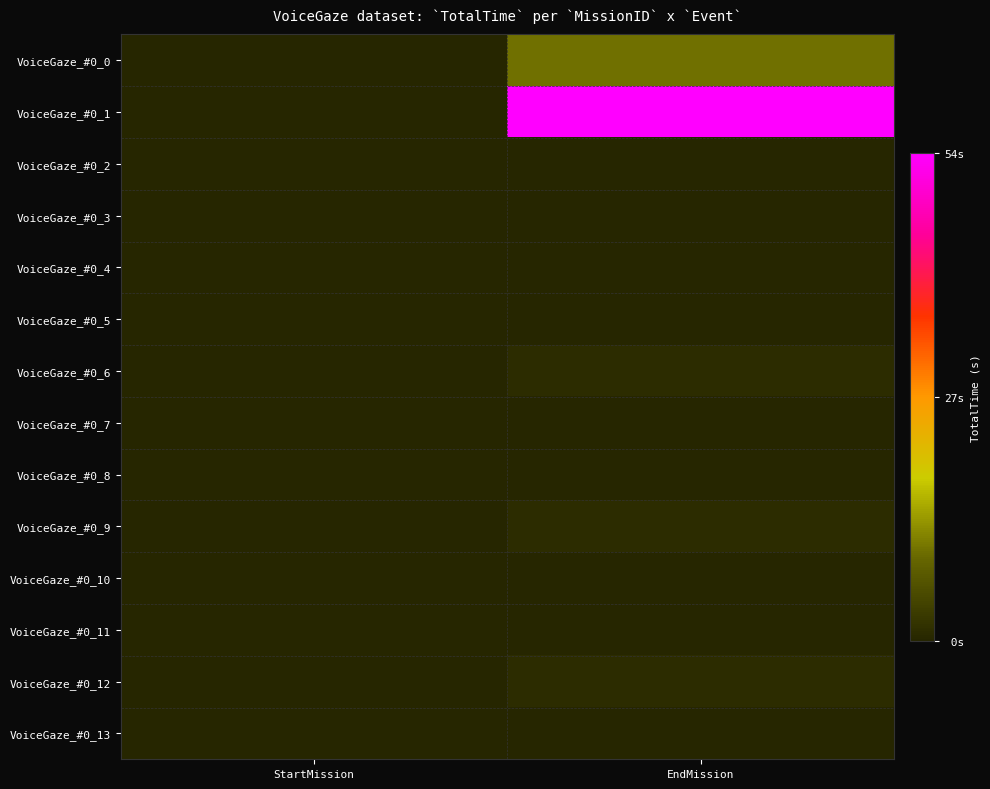

Reading left to right, transcribe all the data shown in this chart.

VoiceGaze_#0_0: StartMission=0	EndMission=10
VoiceGaze_#0_1: StartMission=0	EndMission=54
VoiceGaze_#0_2: StartMission=0	EndMission=0
VoiceGaze_#0_3: StartMission=0	EndMission=0
VoiceGaze_#0_4: StartMission=0	EndMission=0
VoiceGaze_#0_5: StartMission=0	EndMission=0
VoiceGaze_#0_6: StartMission=0	EndMission=1
VoiceGaze_#0_7: StartMission=0	EndMission=0
VoiceGaze_#0_8: StartMission=0	EndMission=0
VoiceGaze_#0_9: StartMission=0	EndMission=1
VoiceGaze_#0_10: StartMission=0	EndMission=0
VoiceGaze_#0_11: StartMission=0	EndMission=0
VoiceGaze_#0_12: StartMission=0	EndMission=1
VoiceGaze_#0_13: StartMission=0	EndMission=0